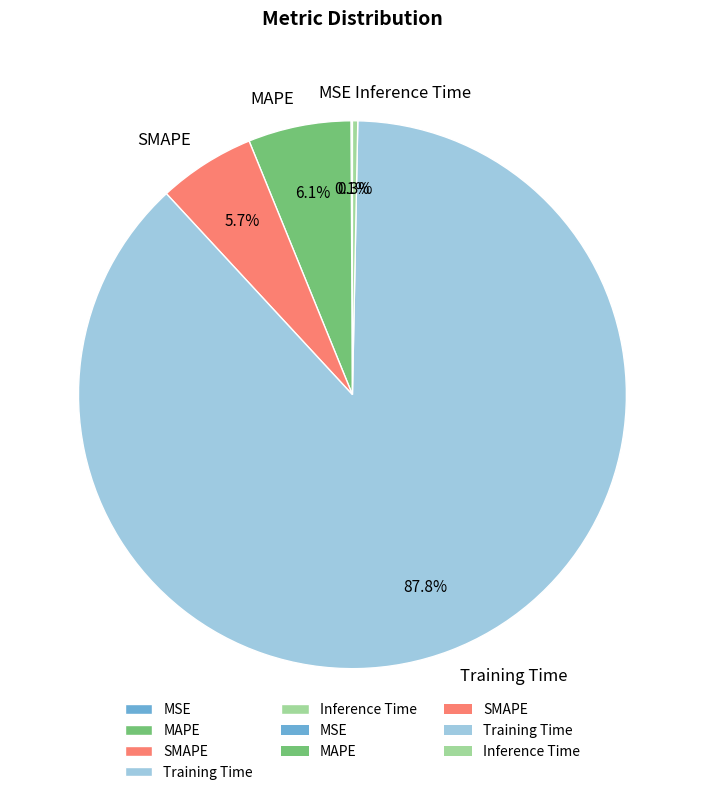

What is the largest slice in the pie chart?

Training Time